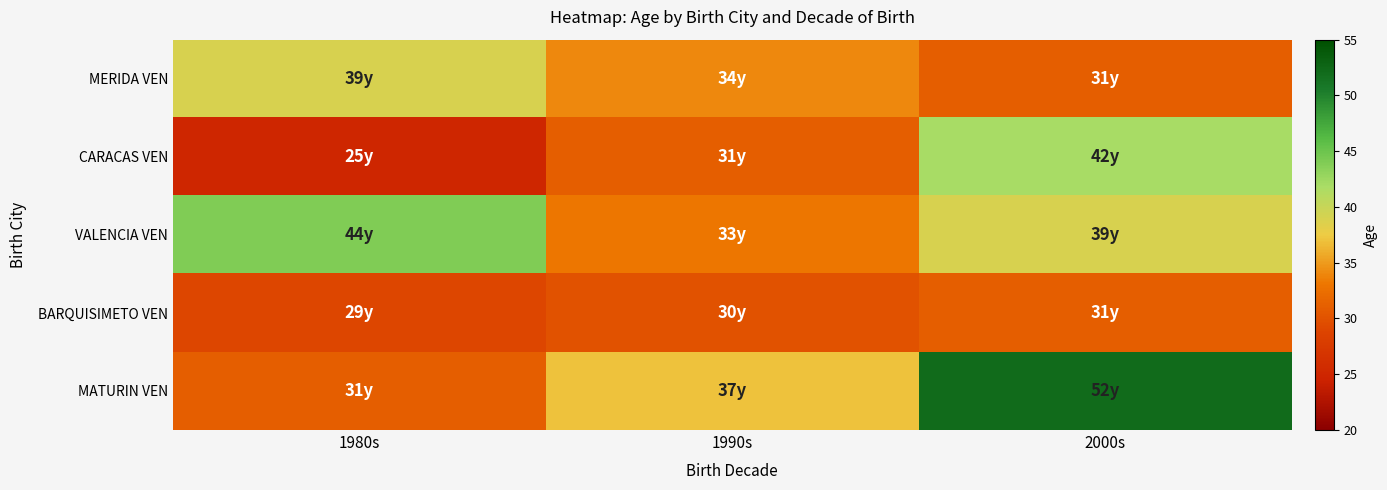

Reading left to right, what are all the values shown in this chart?

MERIDA VEN: 1980s=39	1990s=34	2000s=31
CARACAS VEN: 1980s=25	1990s=31	2000s=42
VALENCIA VEN: 1980s=44	1990s=33	2000s=39
BARQUISIMETO VEN: 1980s=29	1990s=30	2000s=31
MATURIN VEN: 1980s=31	1990s=37	2000s=52